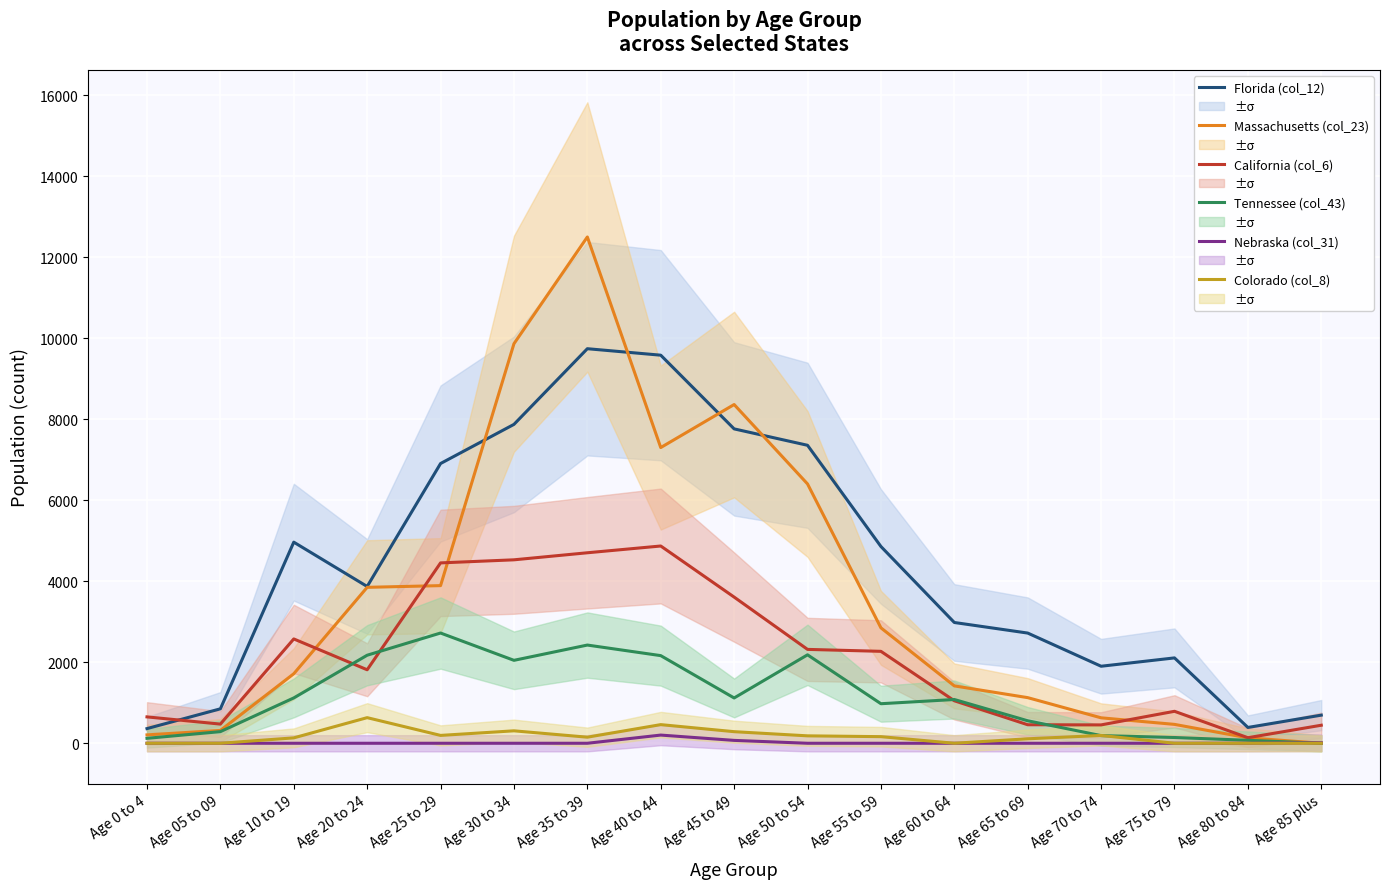

What position from the right is Age 80 to 84?

2